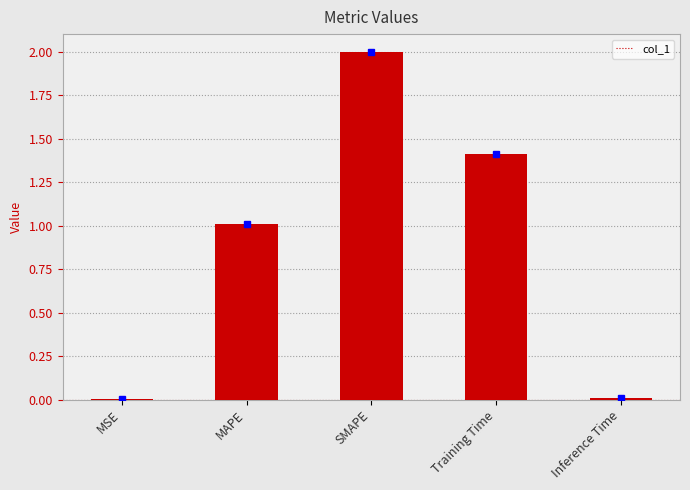

How many values exceed 1?

3